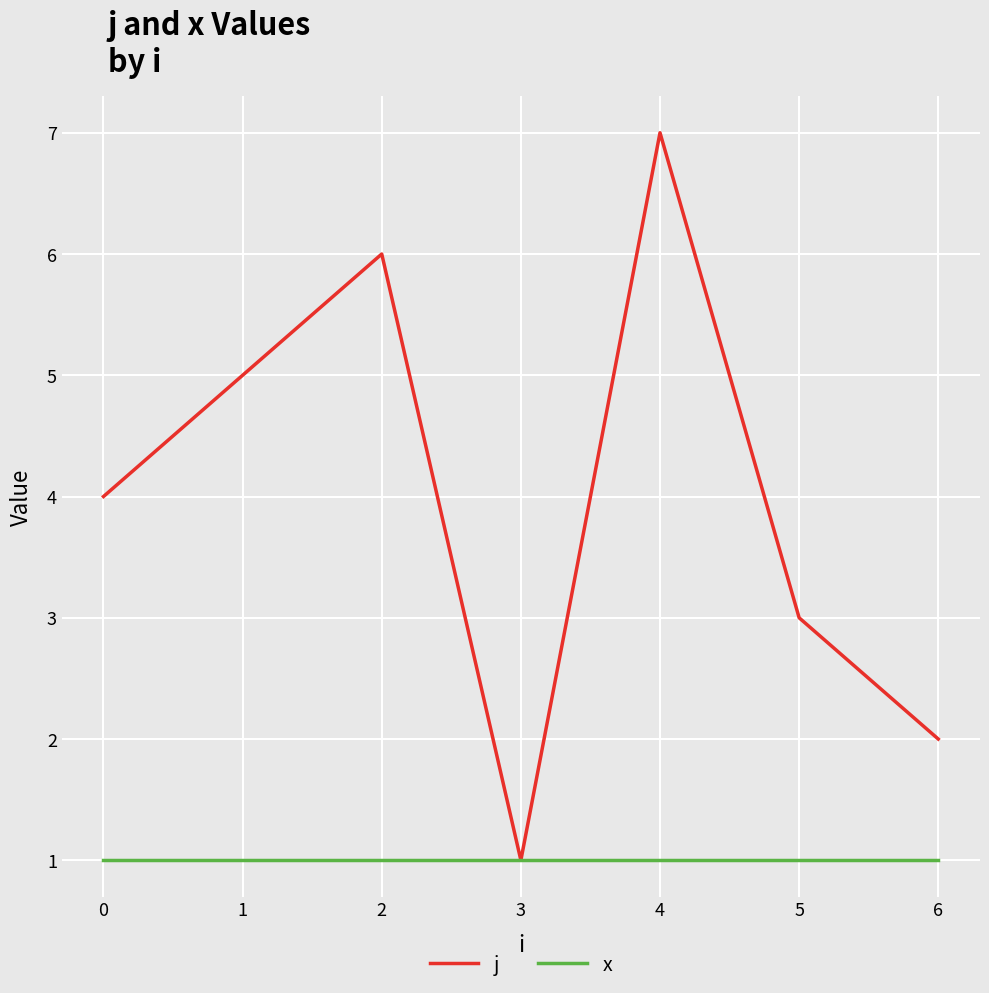

At which category is the sum across all series the highest?

4